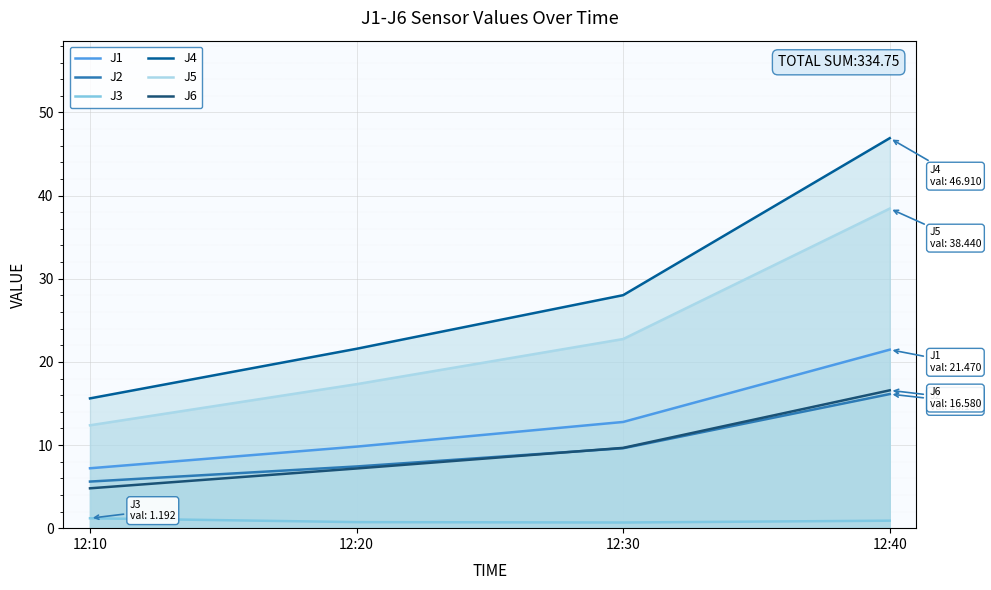

What is the average value of the J4 series?

28.0